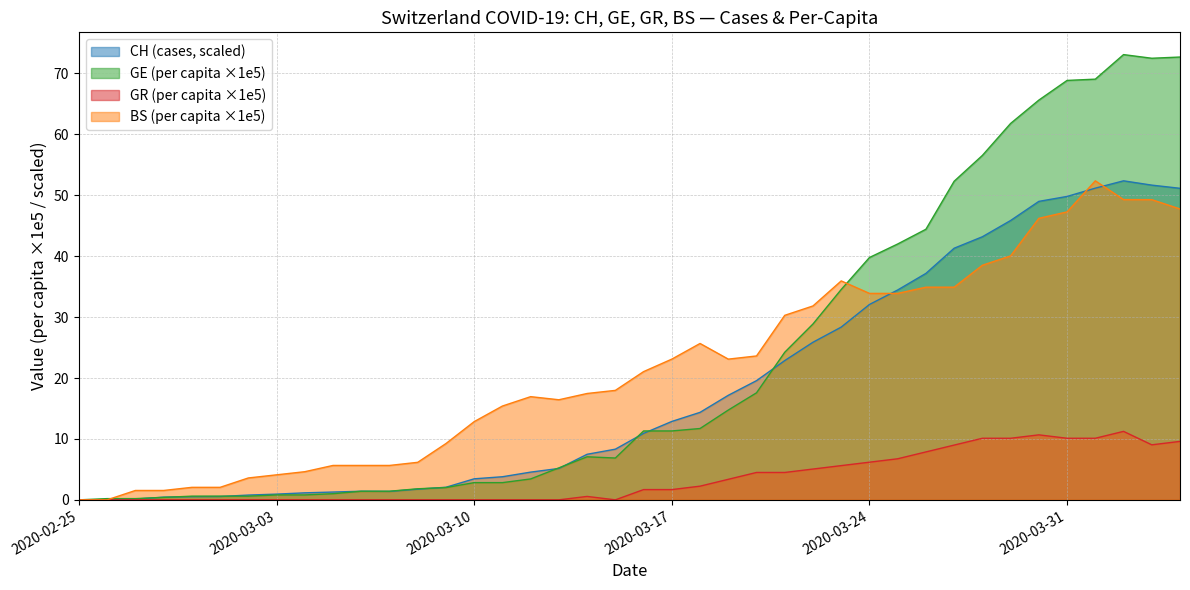

Which series has the widest spread of values?

GE (per capita ×1e5)